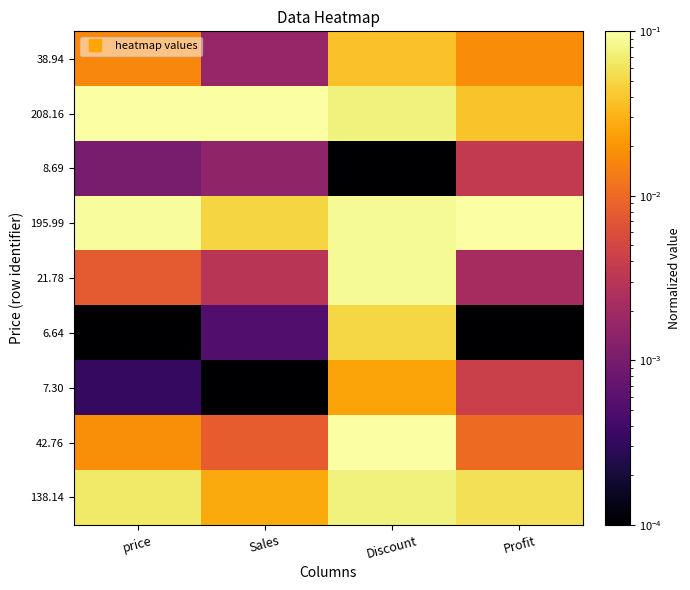

Reading left to right, extract all data points from this chart.

38.94: price=0.0	Sales=0.0	Discount=0.0	Profit=0.0
208.16: price=0.1	Sales=0.1	Discount=0.1	Profit=0.0
8.69: price=0.0	Sales=0.0	Discount=0.0	Profit=0.0
195.99: price=0.1	Sales=0.0	Discount=0.1	Profit=0.1
21.78: price=0.0	Sales=0.0	Discount=0.1	Profit=0.0
6.64: price=0.0	Sales=0.0	Discount=0.1	Profit=0.0
7.30: price=0.0	Sales=0.0	Discount=0.0	Profit=0.0
42.76: price=0.0	Sales=0.0	Discount=0.1	Profit=0.0
138.14: price=0.1	Sales=0.0	Discount=0.1	Profit=0.1